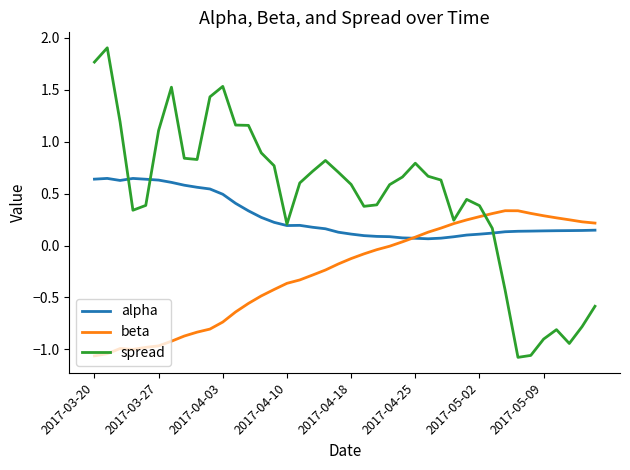

Rank the series by their average value, from lowest to highest.

beta, alpha, spread